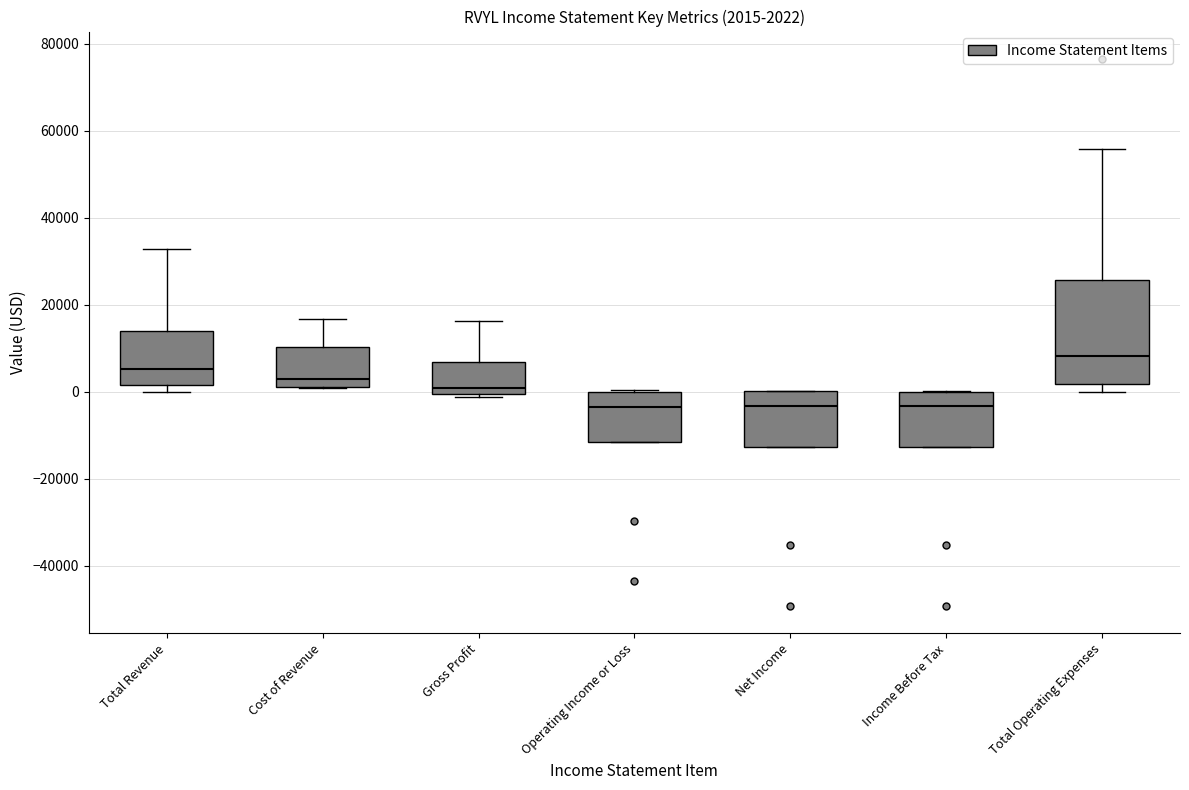

Which box's median line is the highest?

Total Operating Expenses